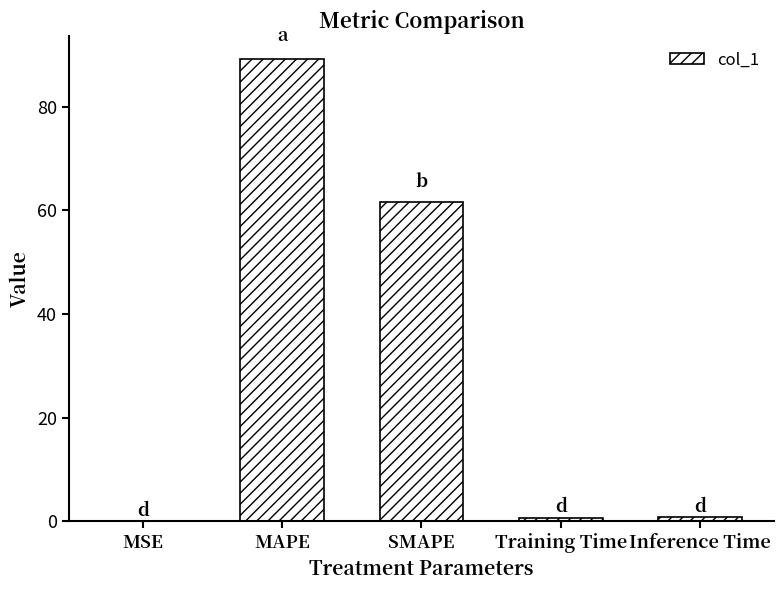

Is it true that the value at MAPE is 48.8?

False